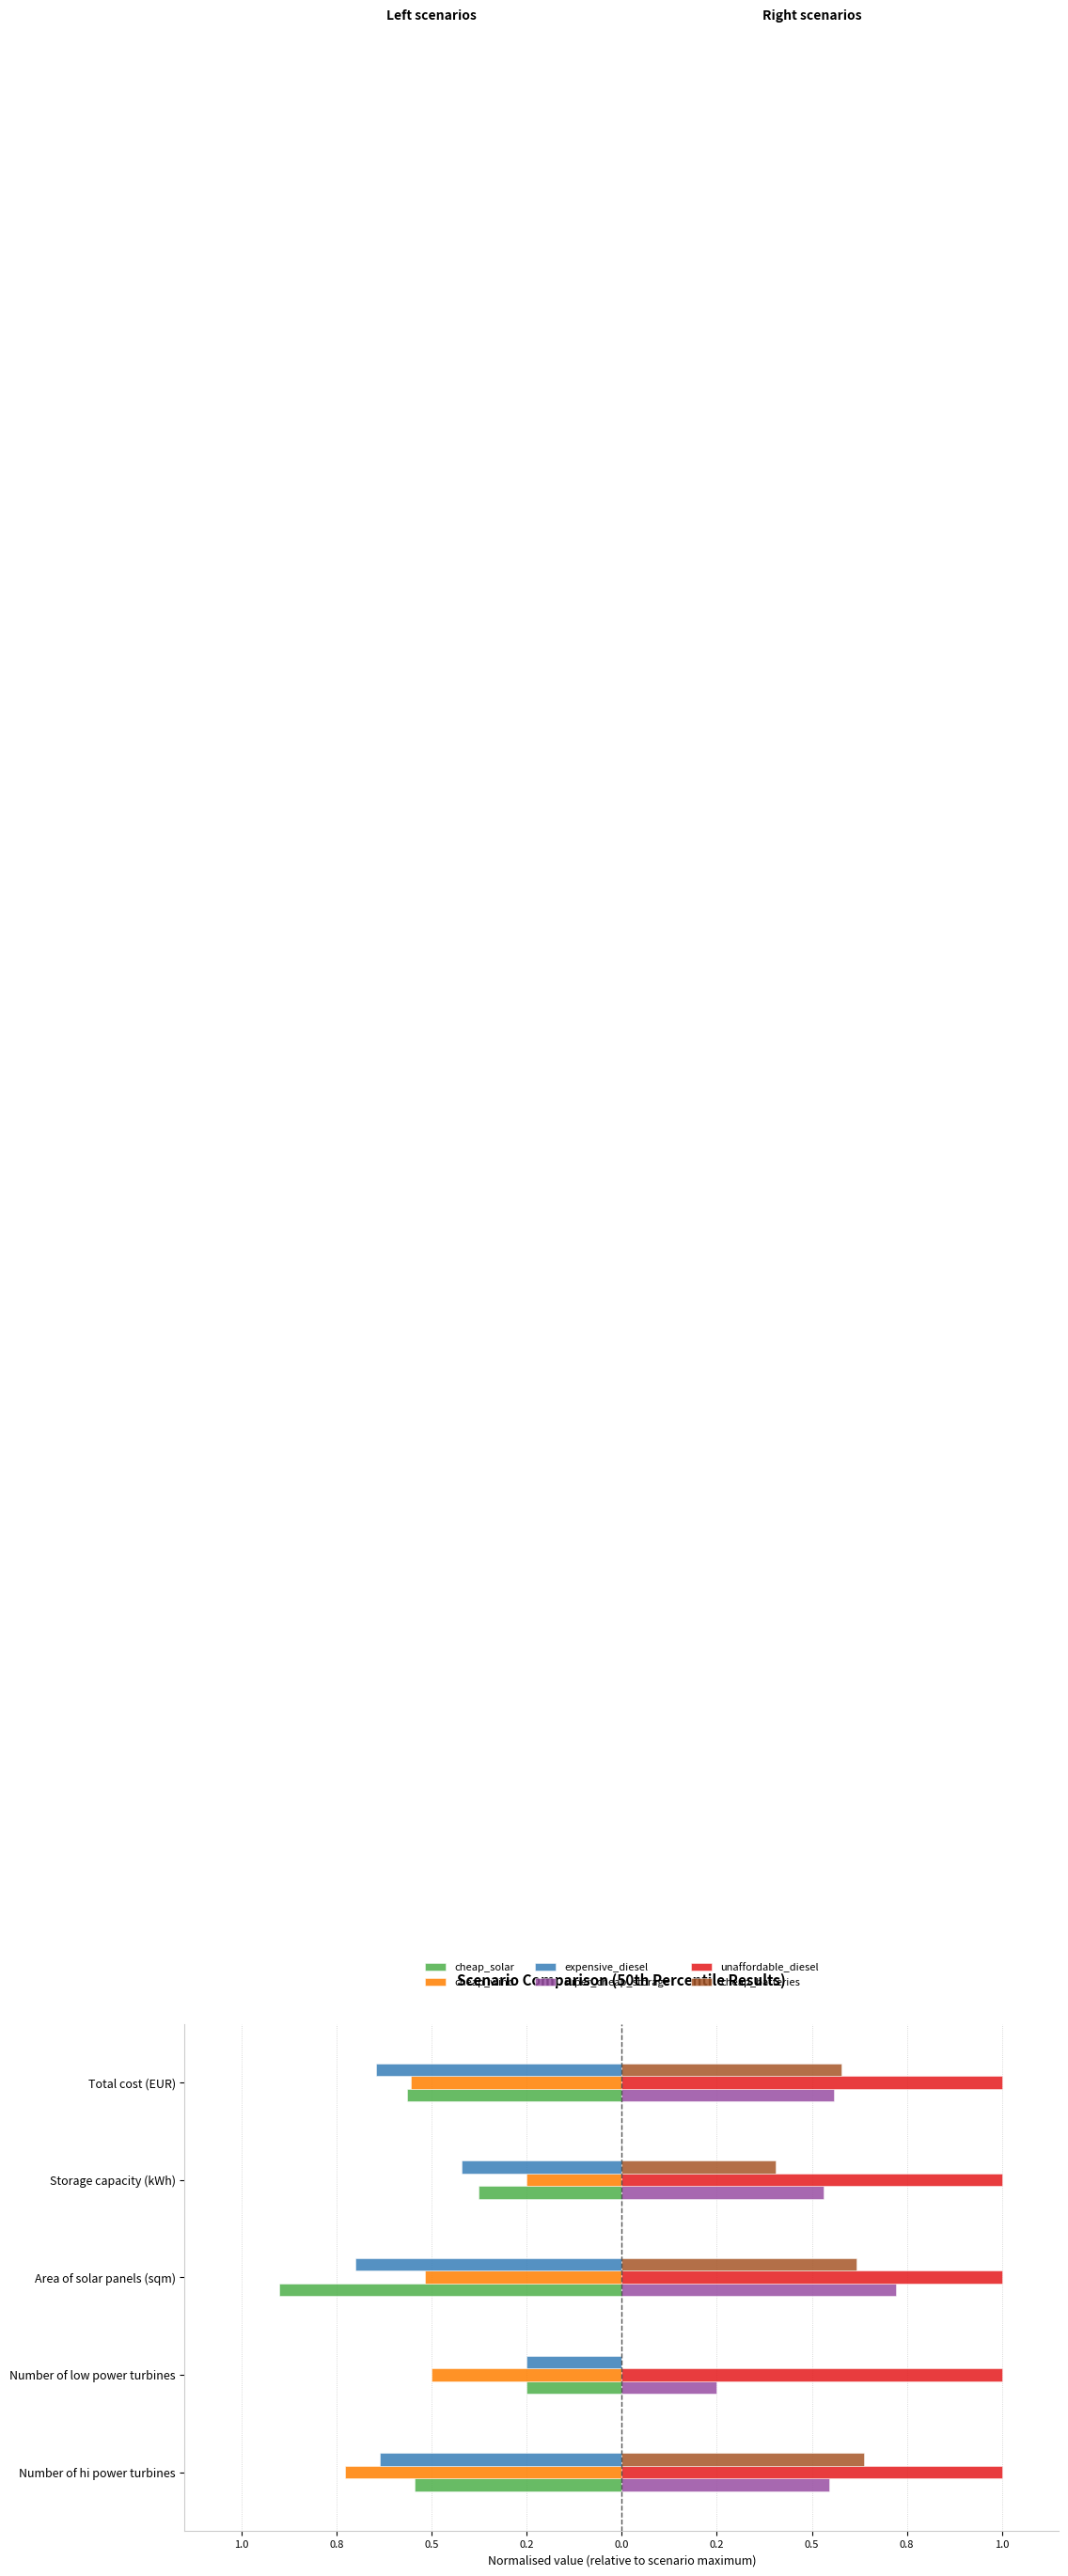

What are all the series names shown in the legend?

cheap_solar, cheap_wind, expensive_diesel, super_cheap_storage, unaffordable_diesel, cheap_batteries